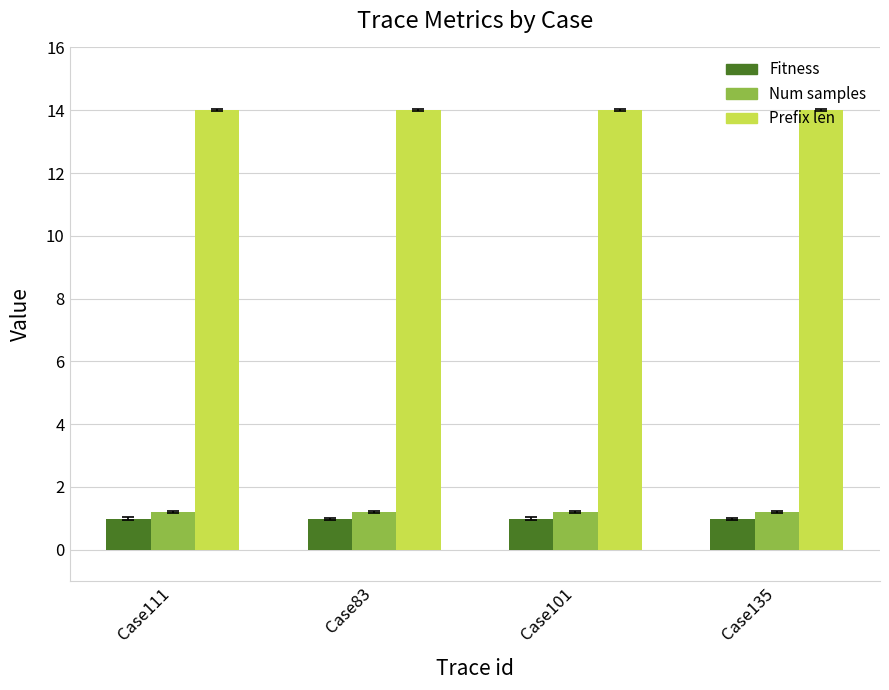

What are all the series names shown in the legend?

Fitness, Num samples, Prefix len